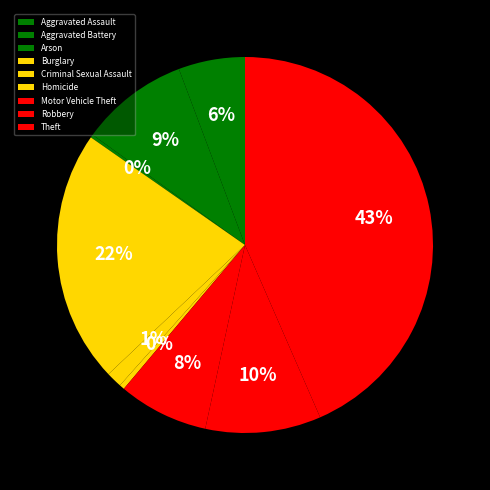

Combined, do Theft and Robbery account for over 50%?

Yes